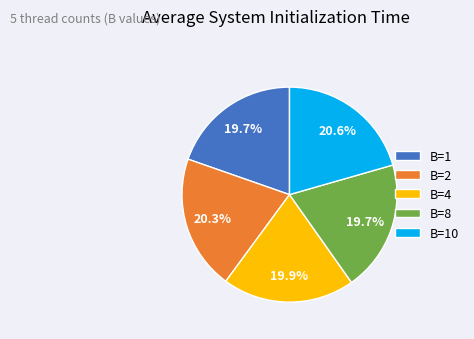

Which has a higher value, B=8 or B=2?

B=2